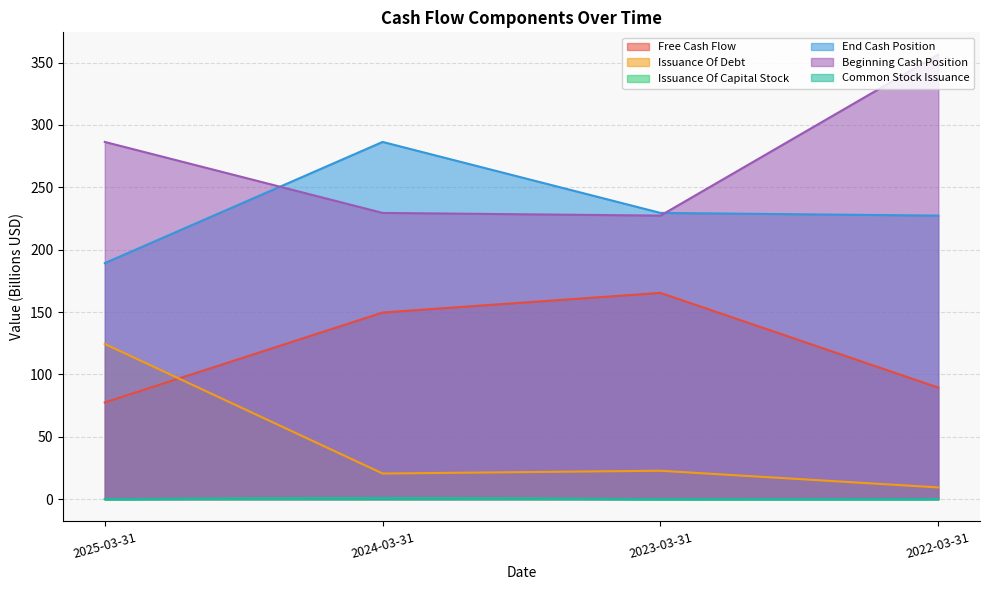

At which category does Issuance Of Debt reach its first local valley?

2024-03-31